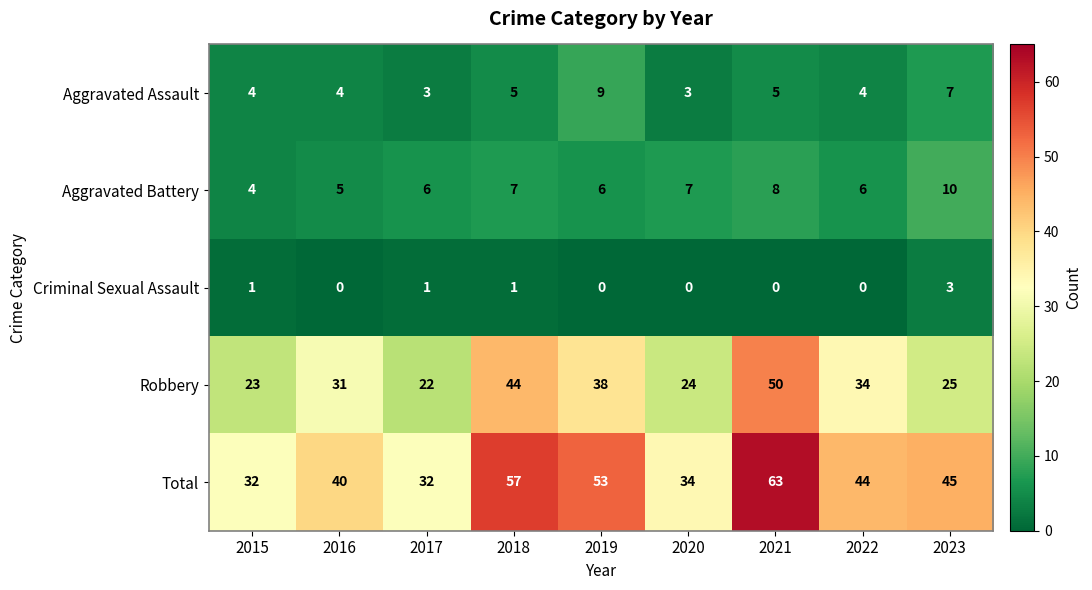

Is it true that Aggravated Assault equals 4 at 2022?

True